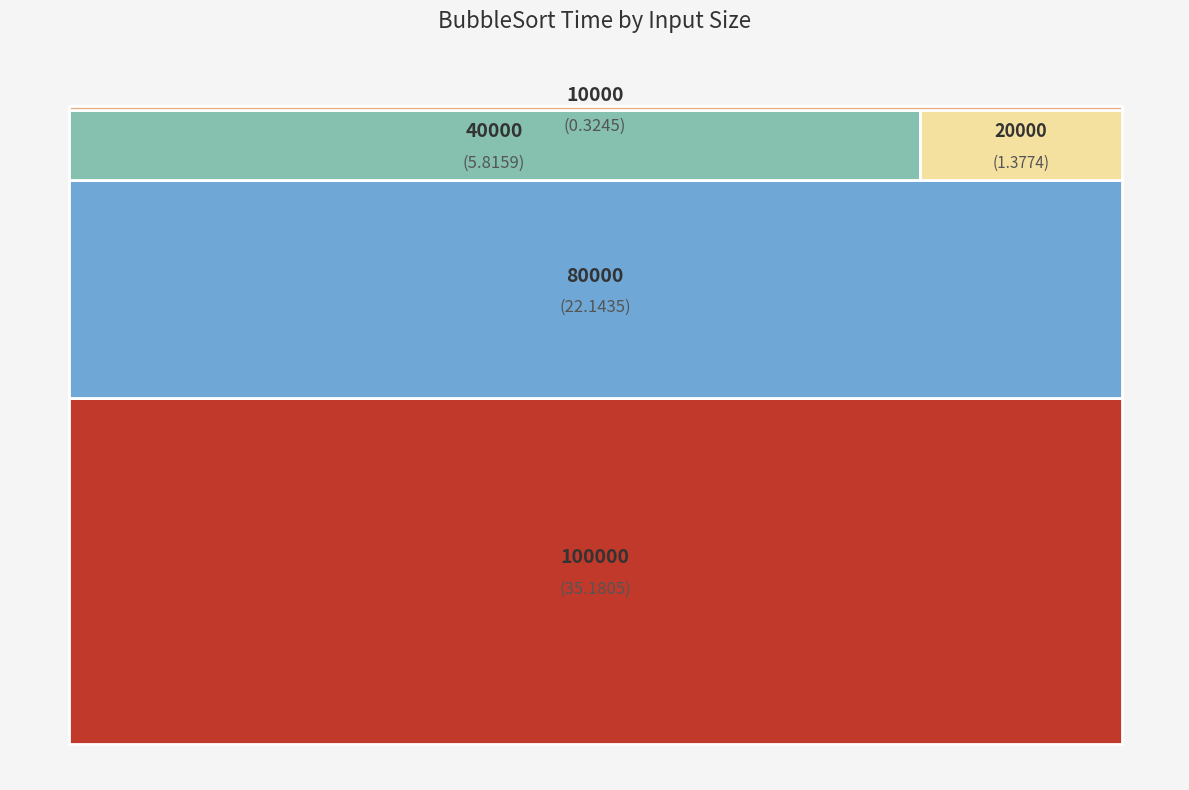

To the nearest percent, what is the average slice percentage?

20%